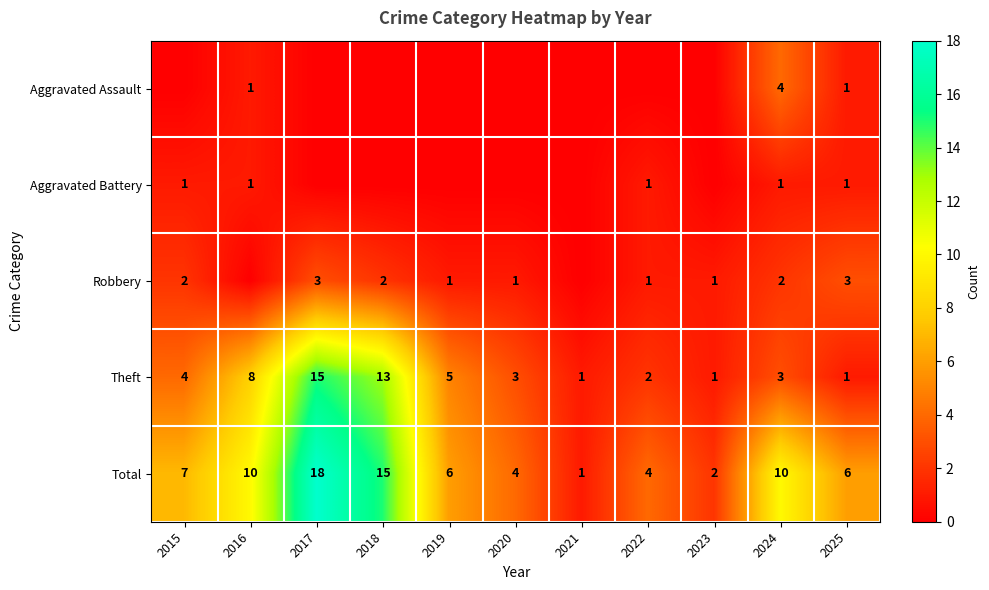

At how many categories does at least one series exceed 10?

2